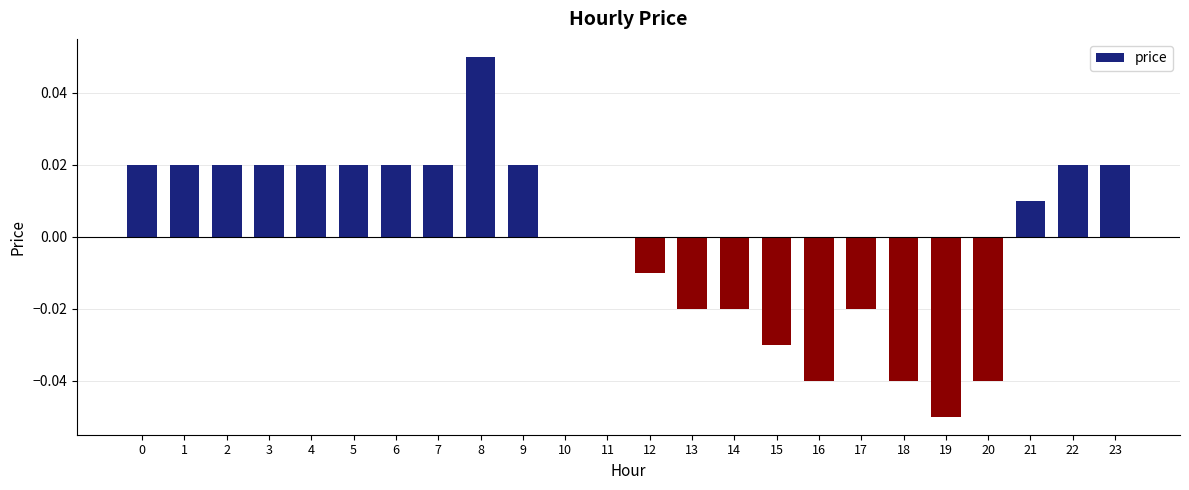

Which has a higher value, 5 or 17?

5